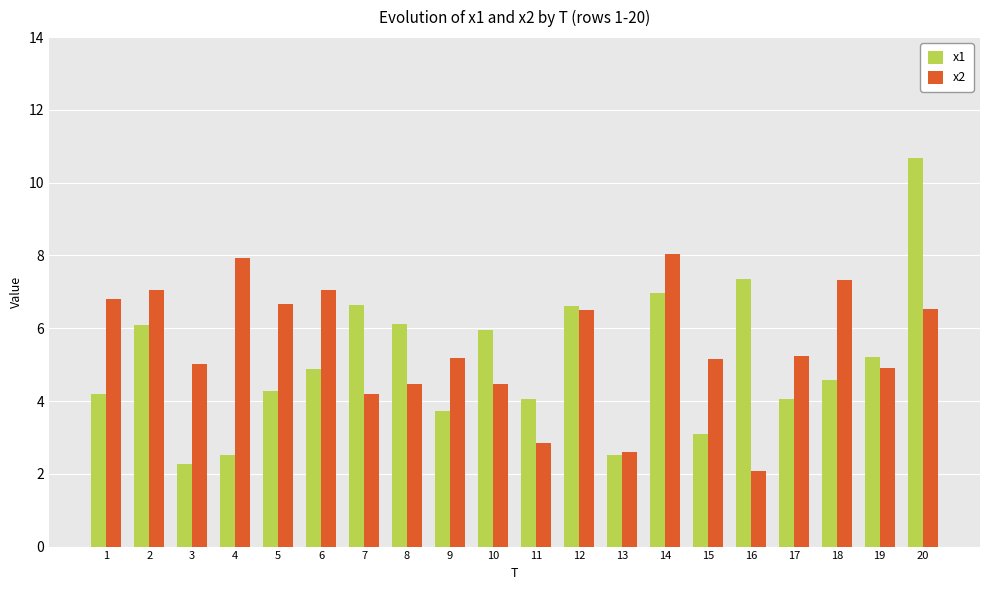

At which category is the sum across all series the highest?

20